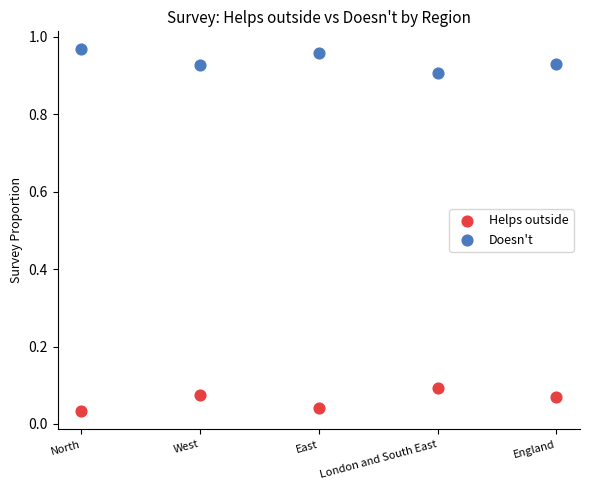

Across all data points, what is the average Y value?

0.5